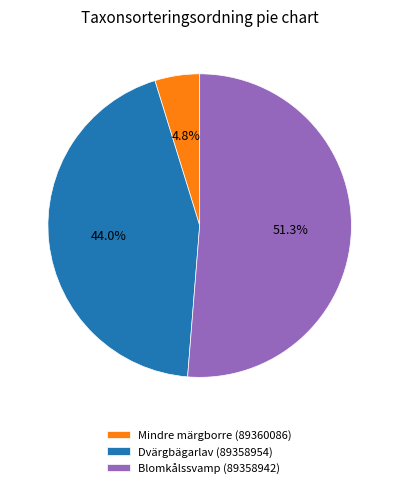

What is the smallest slice in the pie chart?

Mindre märgborre (89360086)